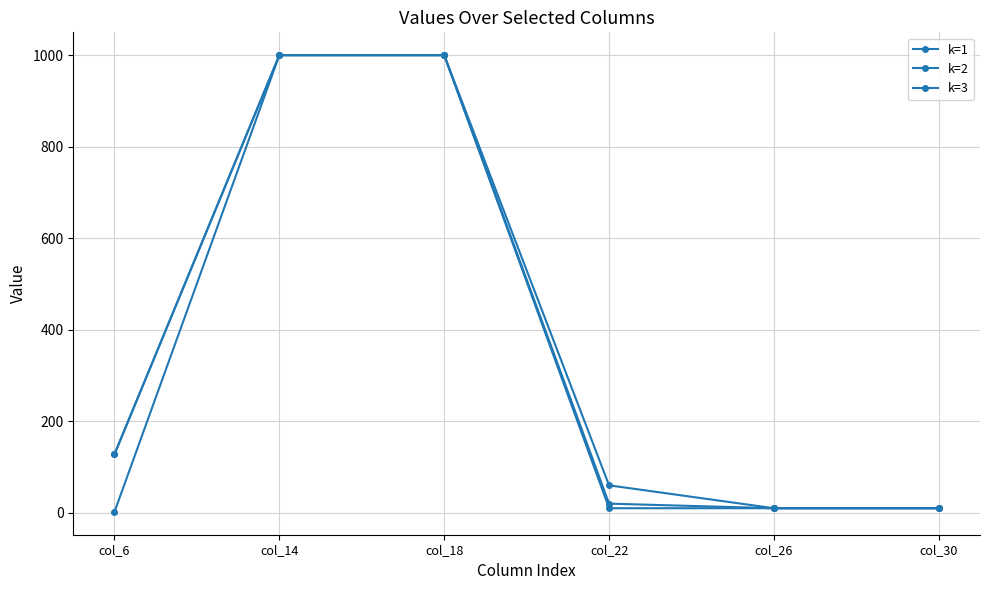

How many k=3 values are between 10 and 1000?

6